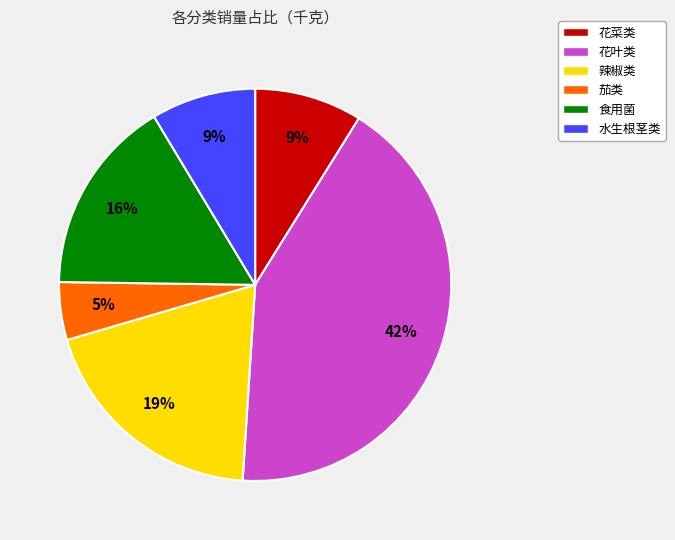

True or false: 花菜类 accounts for 1% of the total.

False